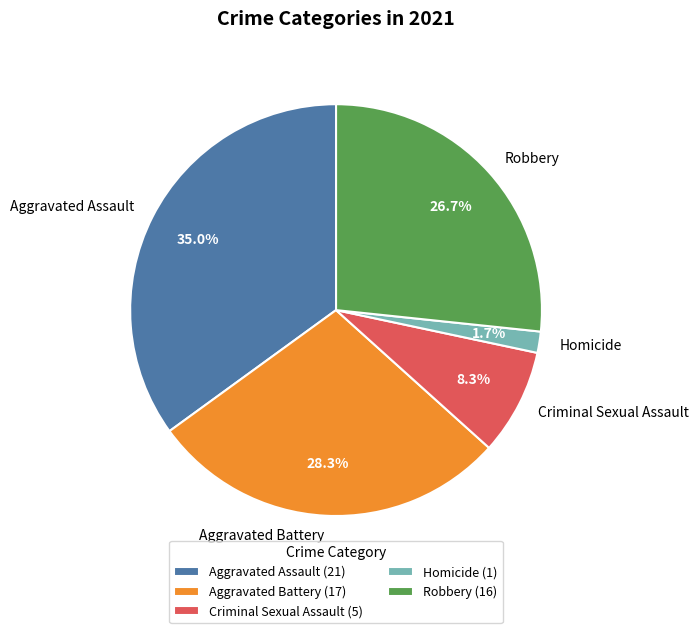

Which has a higher value, Criminal Sexual Assault or Robbery?

Robbery